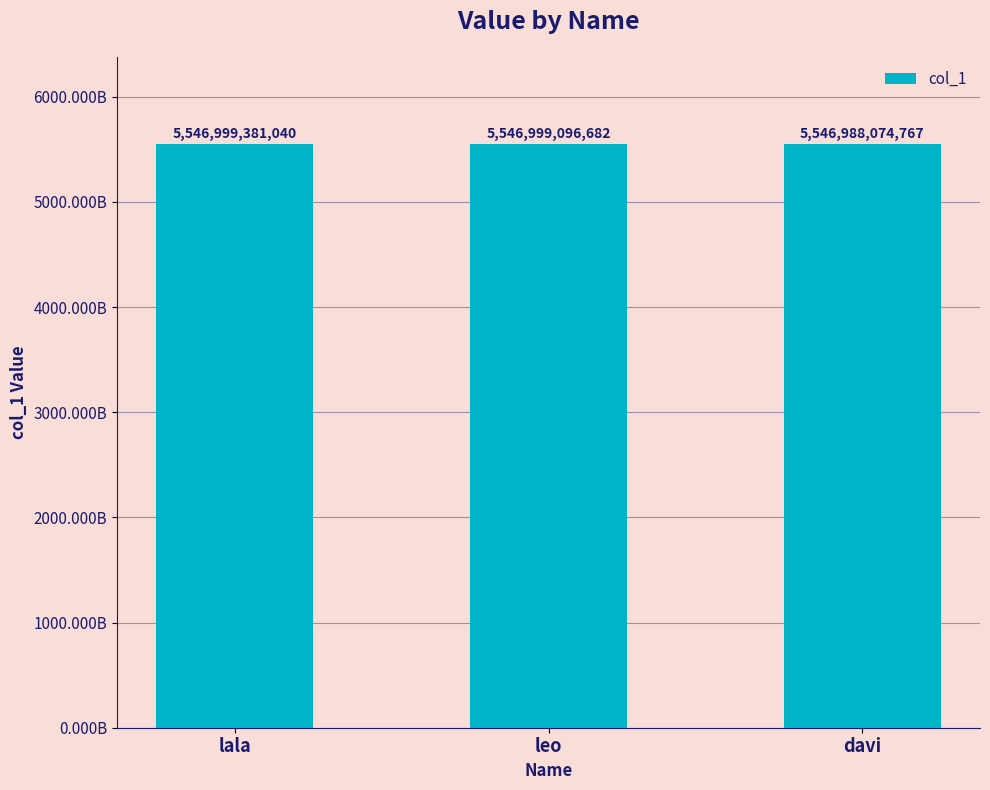

List the labels in order of value, smallest first.

davi, leo, lala